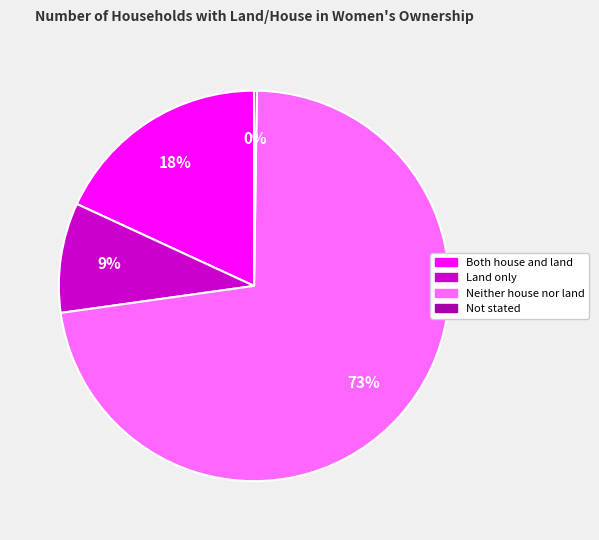

What is the largest slice in the pie chart?

Neither house nor land